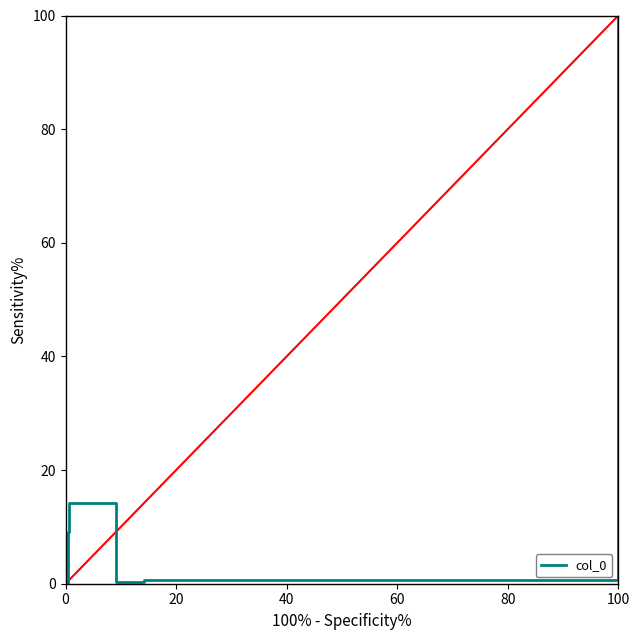

What is the sum of all values?

124.2